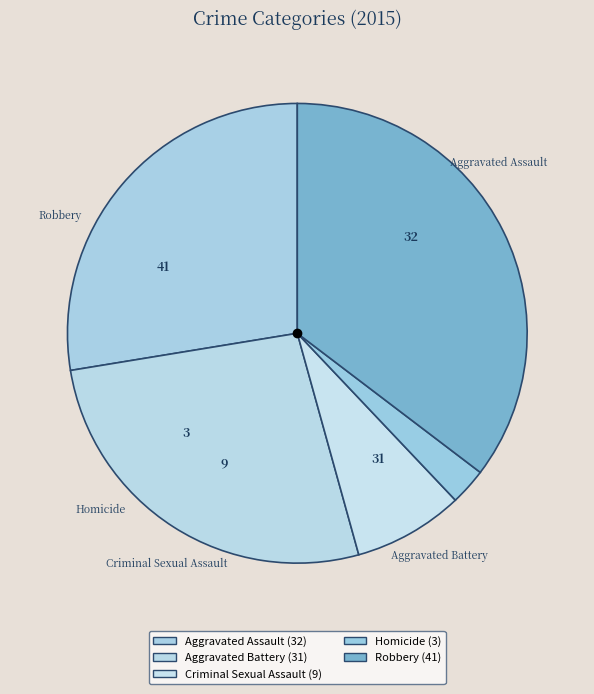

To the nearest percent, what is the difference between the largest and smallest slice percentages?

33%